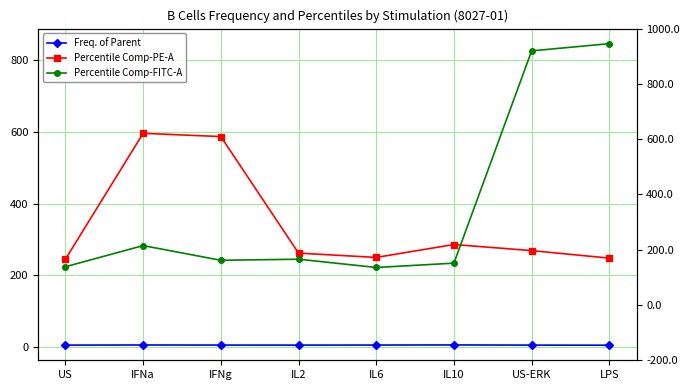

What is the difference between the maximum and second lowest values in the Percentile Comp-PE-A series?

348.0